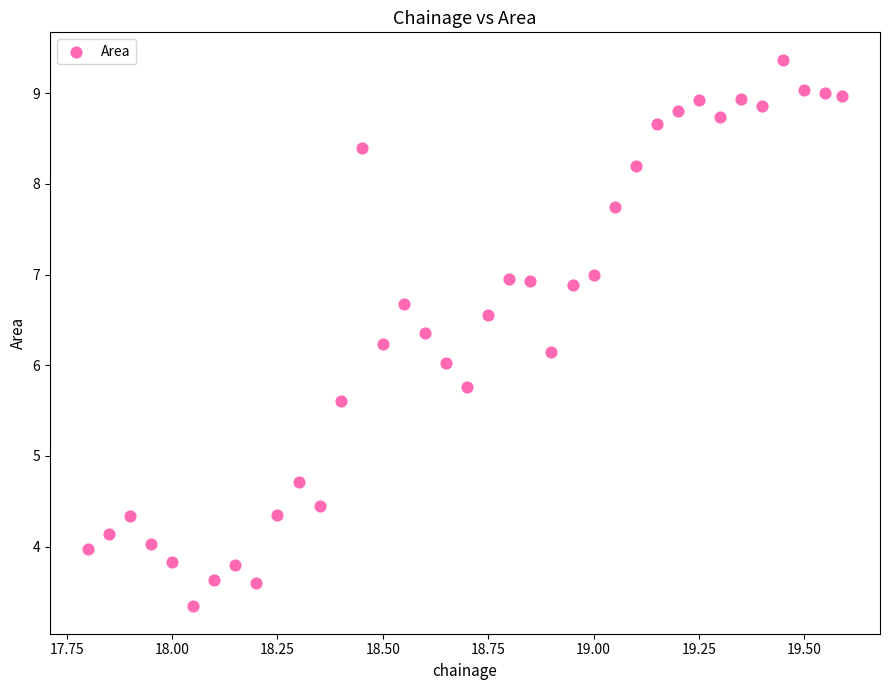

What is the range of X values (max minus min)?

1.8